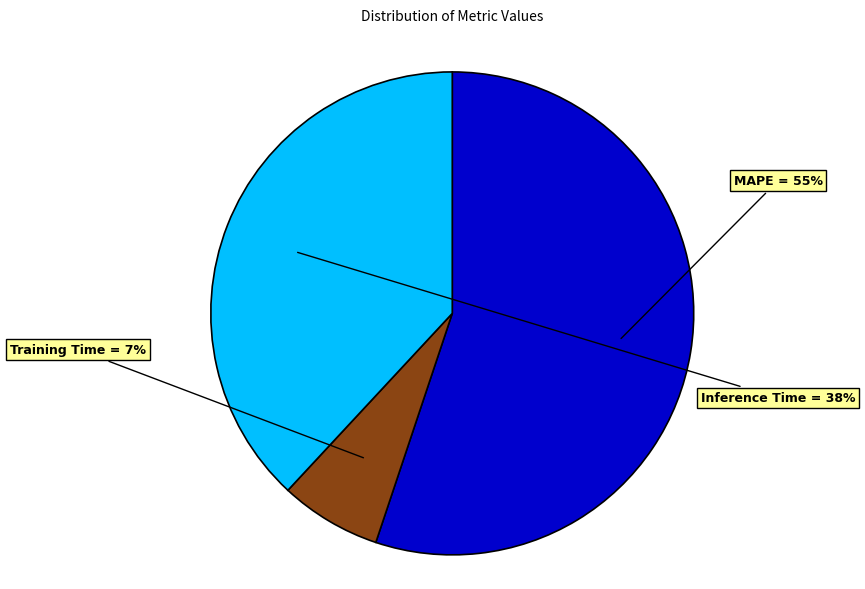

Which slice represents more than half of the pie?

MAPE